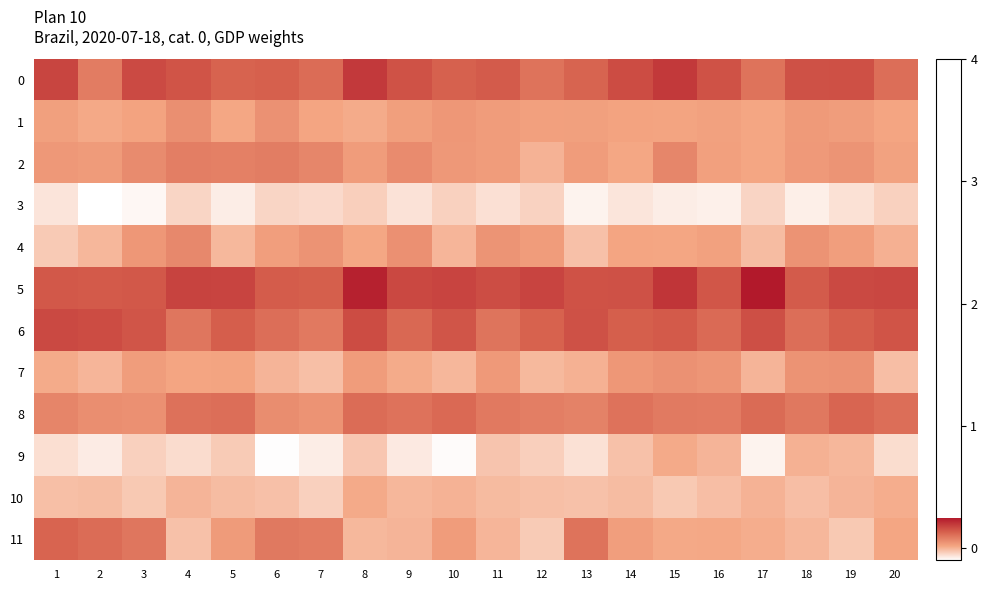

What is the spread (max minus min) of values at 5?

0.3